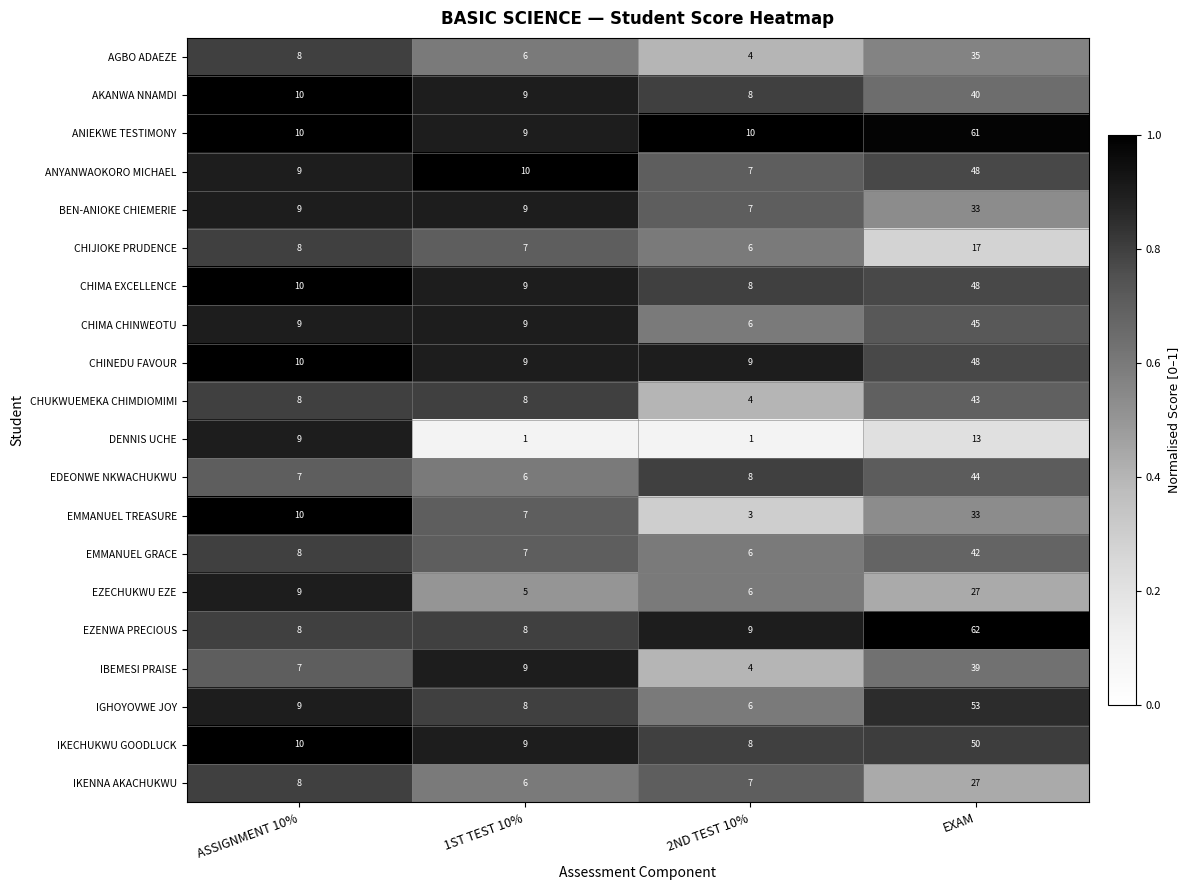

Is it true that BEN-ANIOKE CHIEMERIE equals 9 at ASSIGNMENT 10%?

True